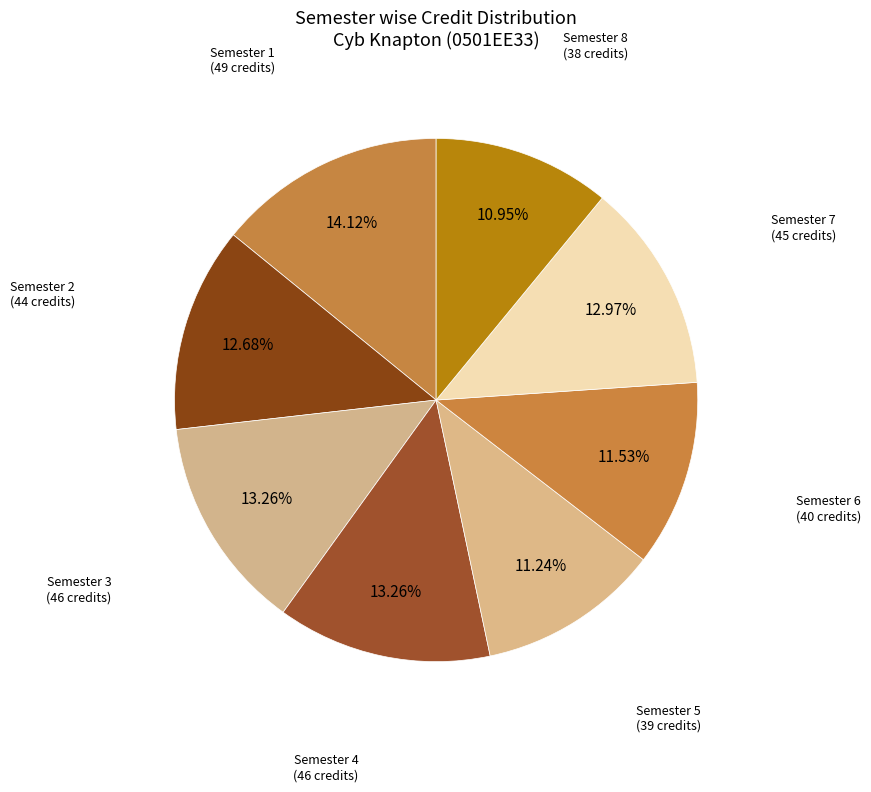

How many slices are in this pie chart?

8